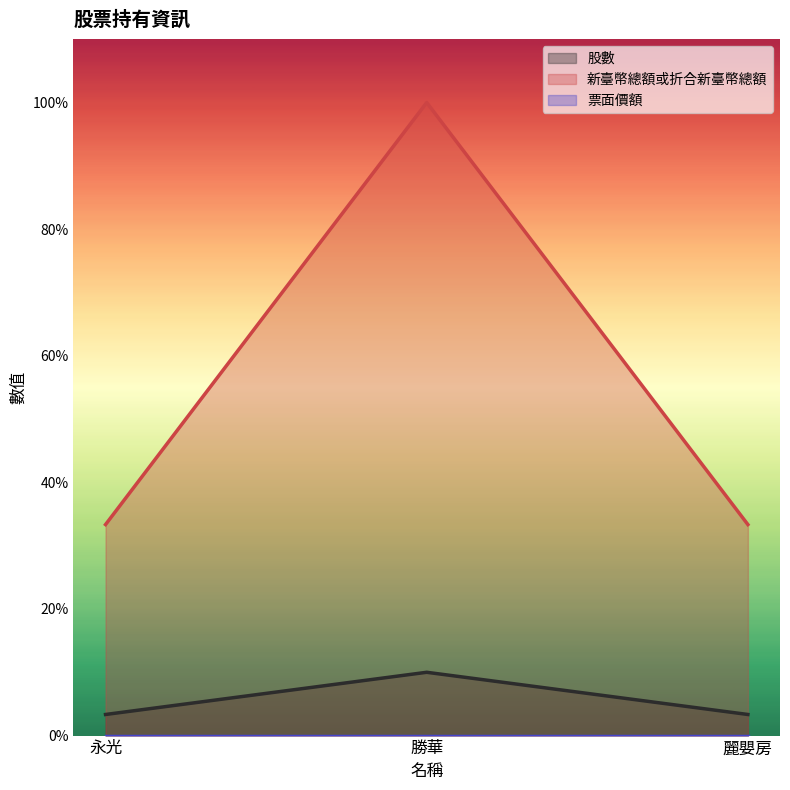

Is the value of 新臺幣總額或折合新臺幣總額 at 麗嬰房 greater than the value of 股數 at 勝華?

Yes